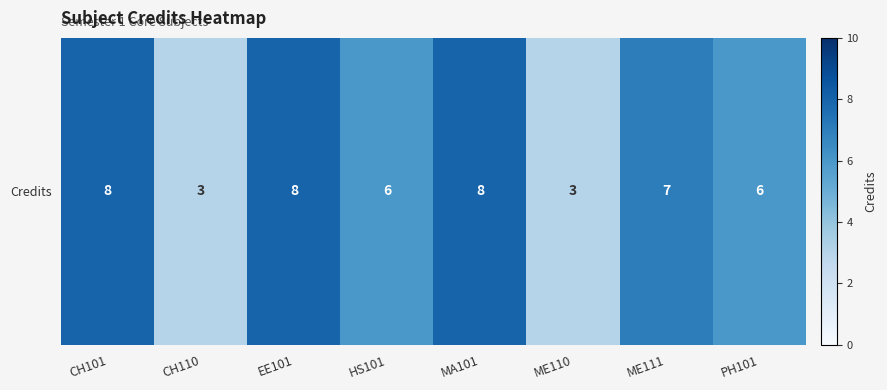

At which label is the value closest to 5?

HS101